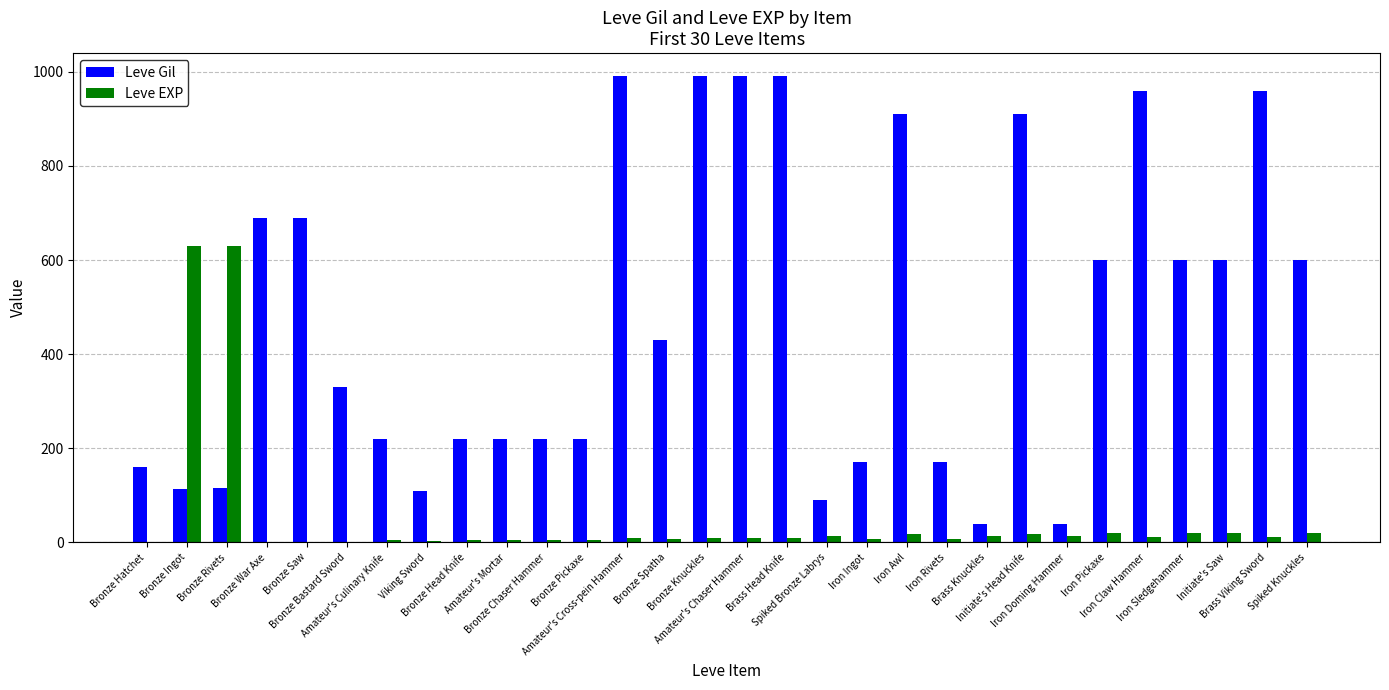

What is the maximum value shown in the chart?

990